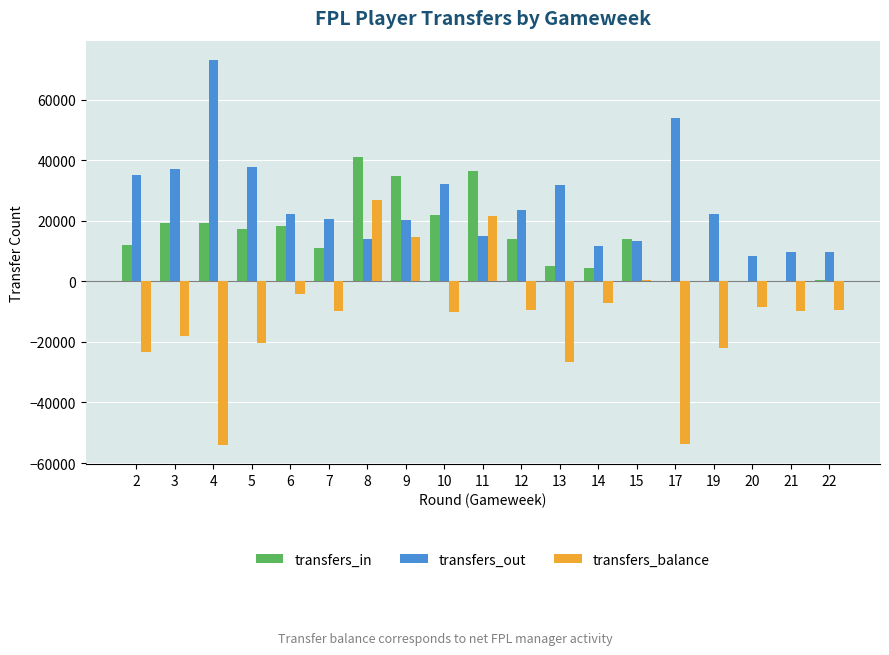

Which category has the highest value in the transfers_out series?

4